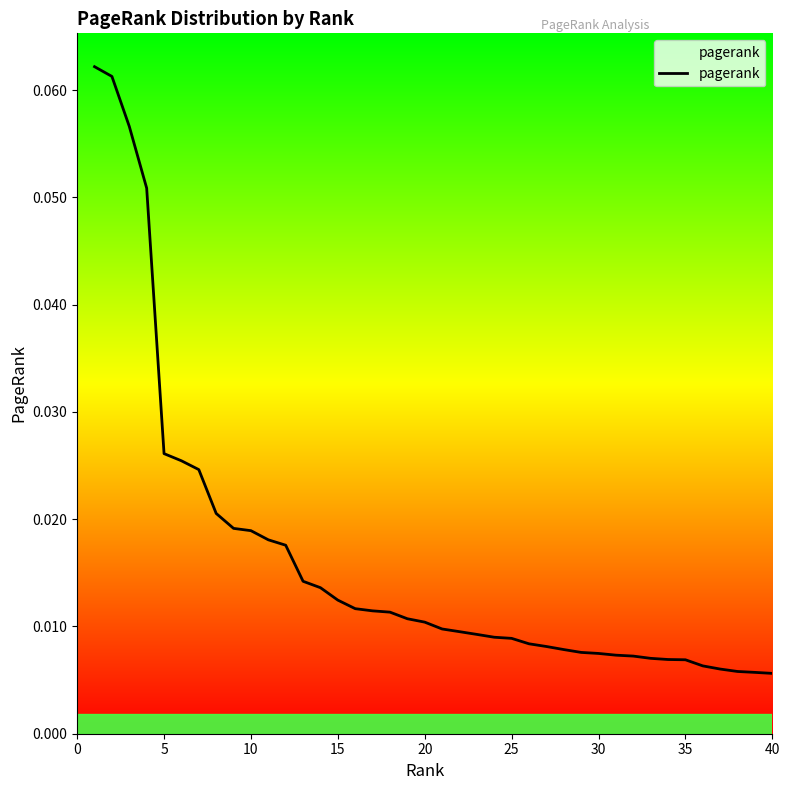

Does the chart have visible grid lines?

No